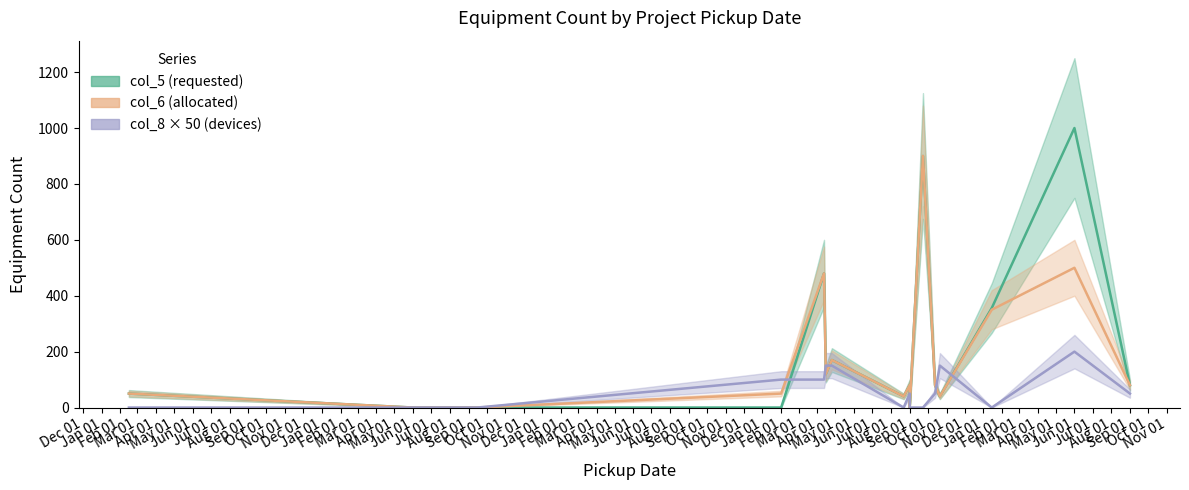

Where do col_6 (allocated) and col_8 × 50 (devices) first cross each other?

Mar 01 and Apr 01